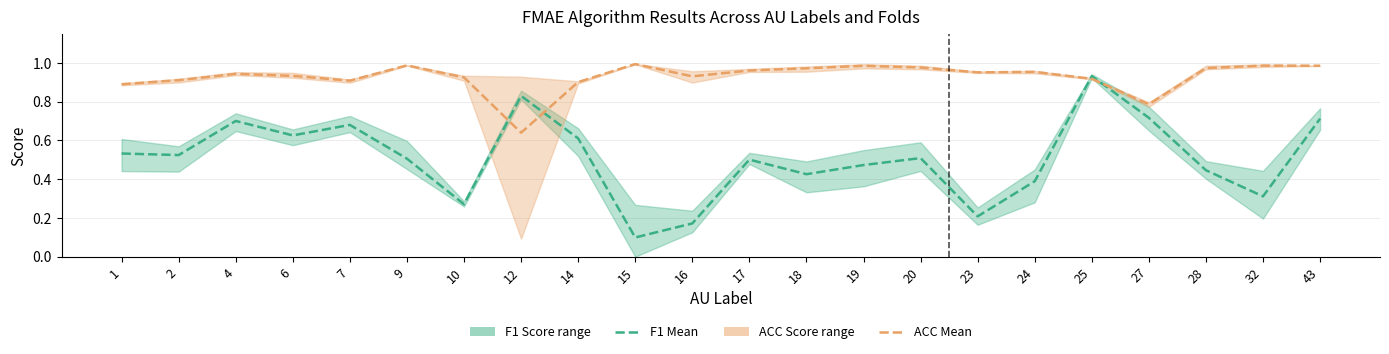

Is this an area chart (filled region under the line)?

No